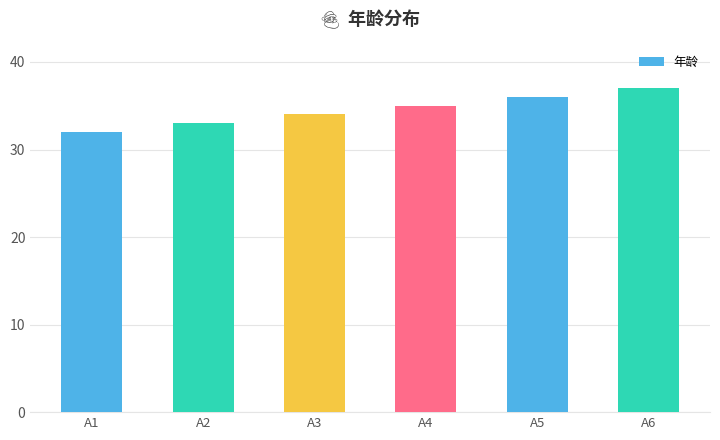

Rank the categories by value from highest to lowest.

A6, A5, A4, A3, A2, A1